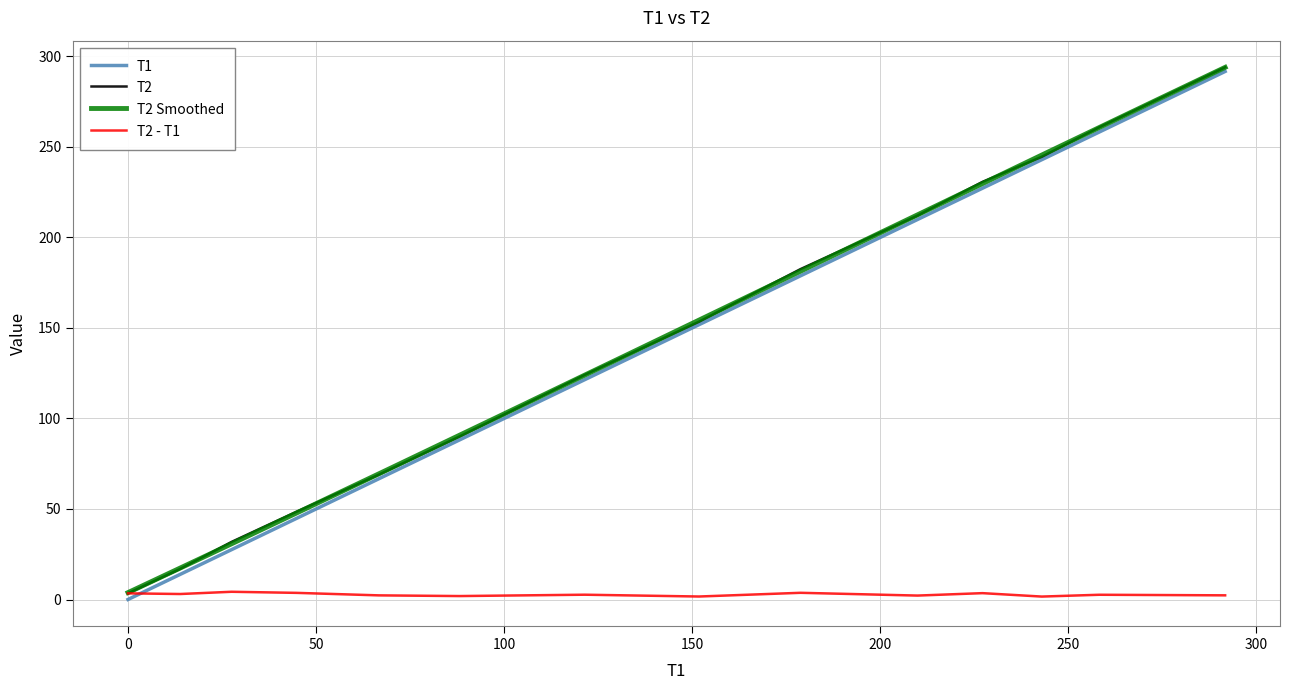

Between 88.15 and 151.8, which is larger?

151.8